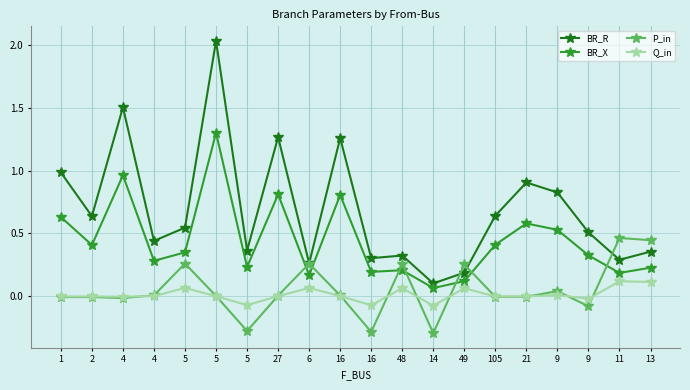

Does the chart display data point markers on the line(s)?

Yes